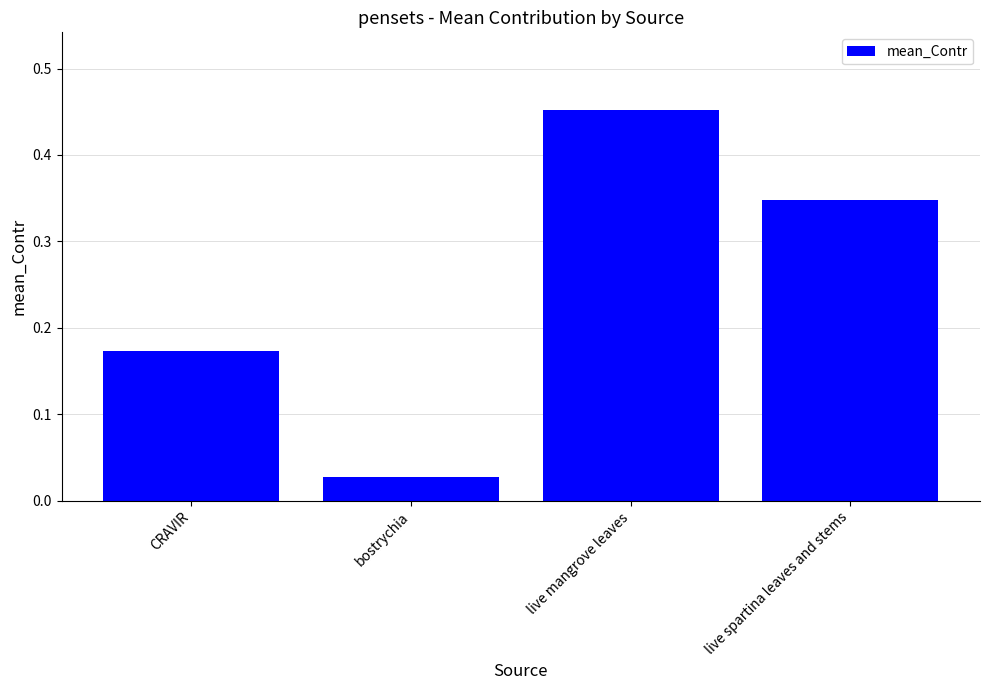

List the labels in order of value, largest first.

live mangrove leaves, live spartina leaves and stems, CRAVIR, bostrychia